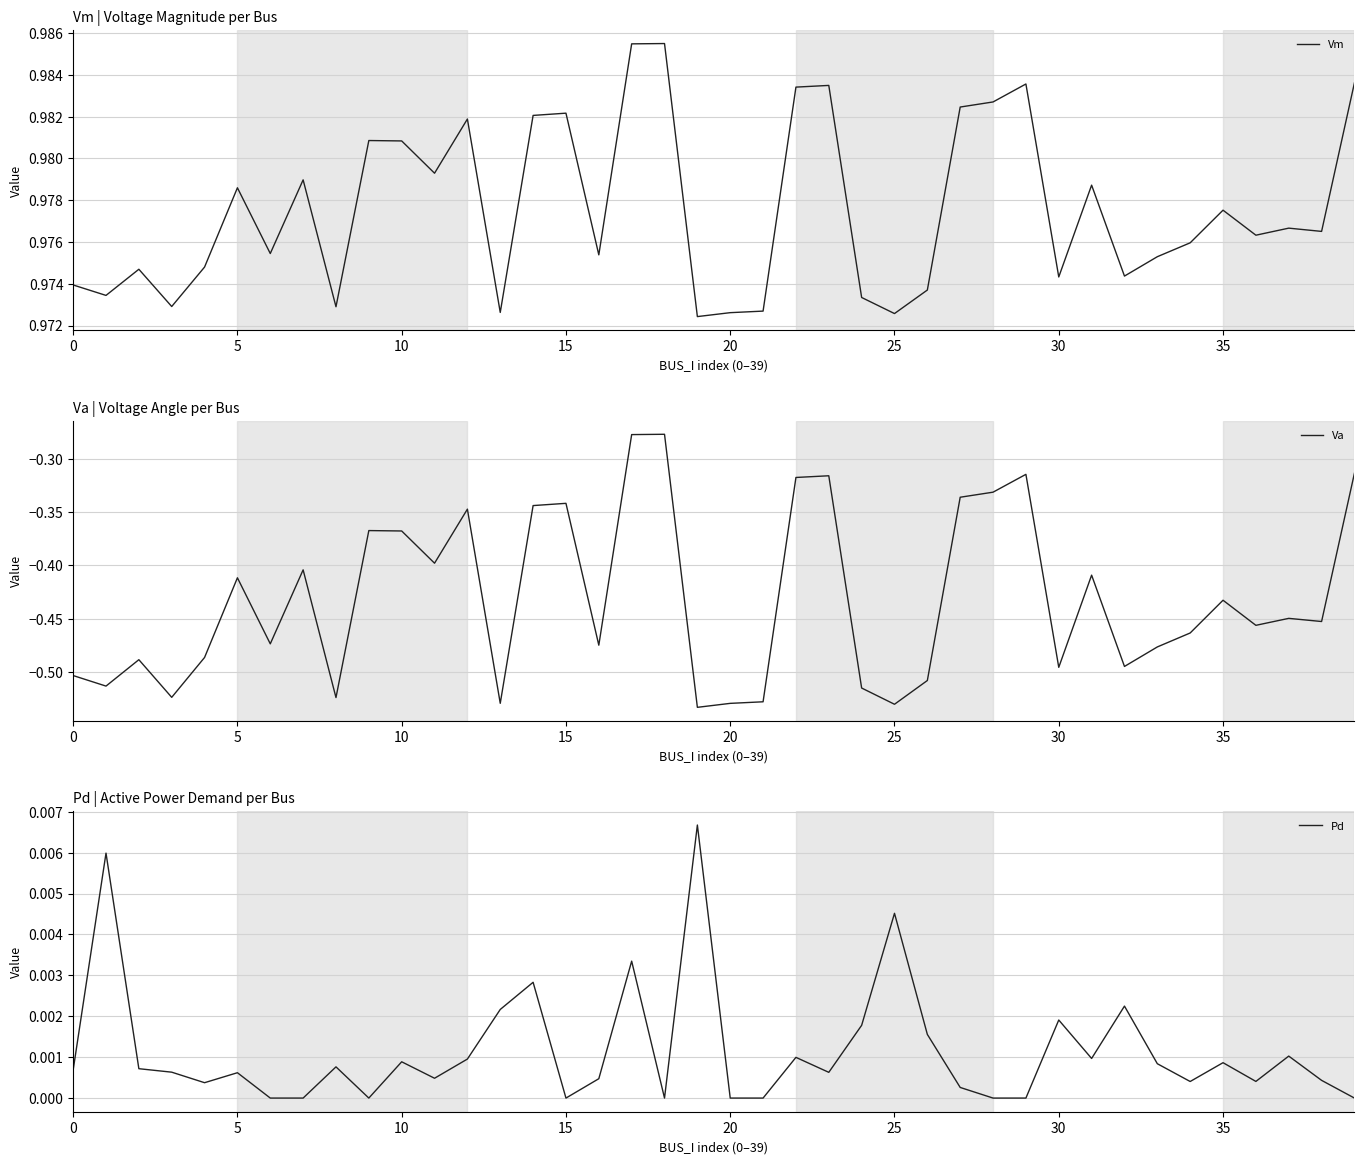

Is it true that Pd equals 0.0 at 20?

True